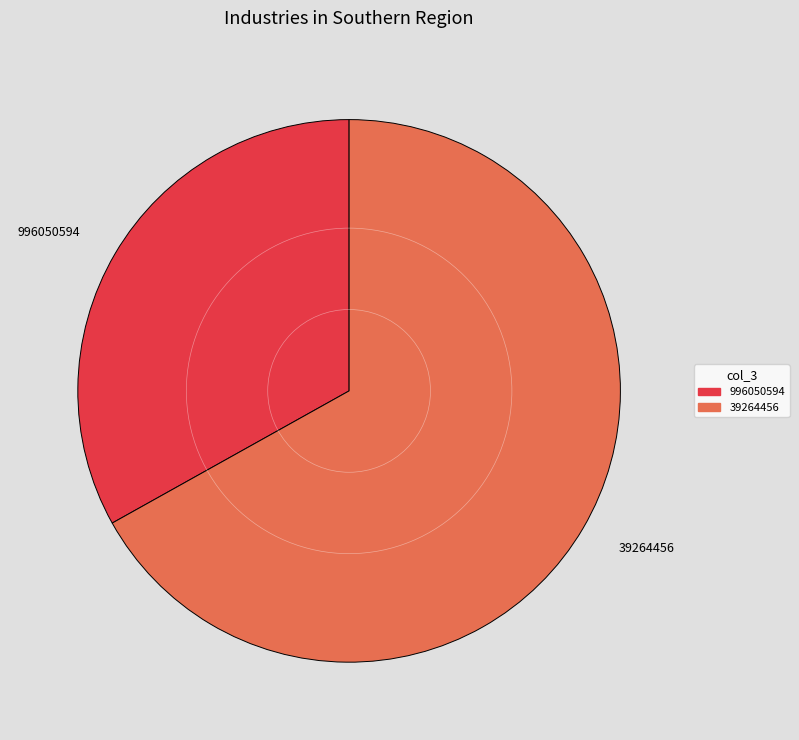

What is the largest slice in the pie chart?

39264456